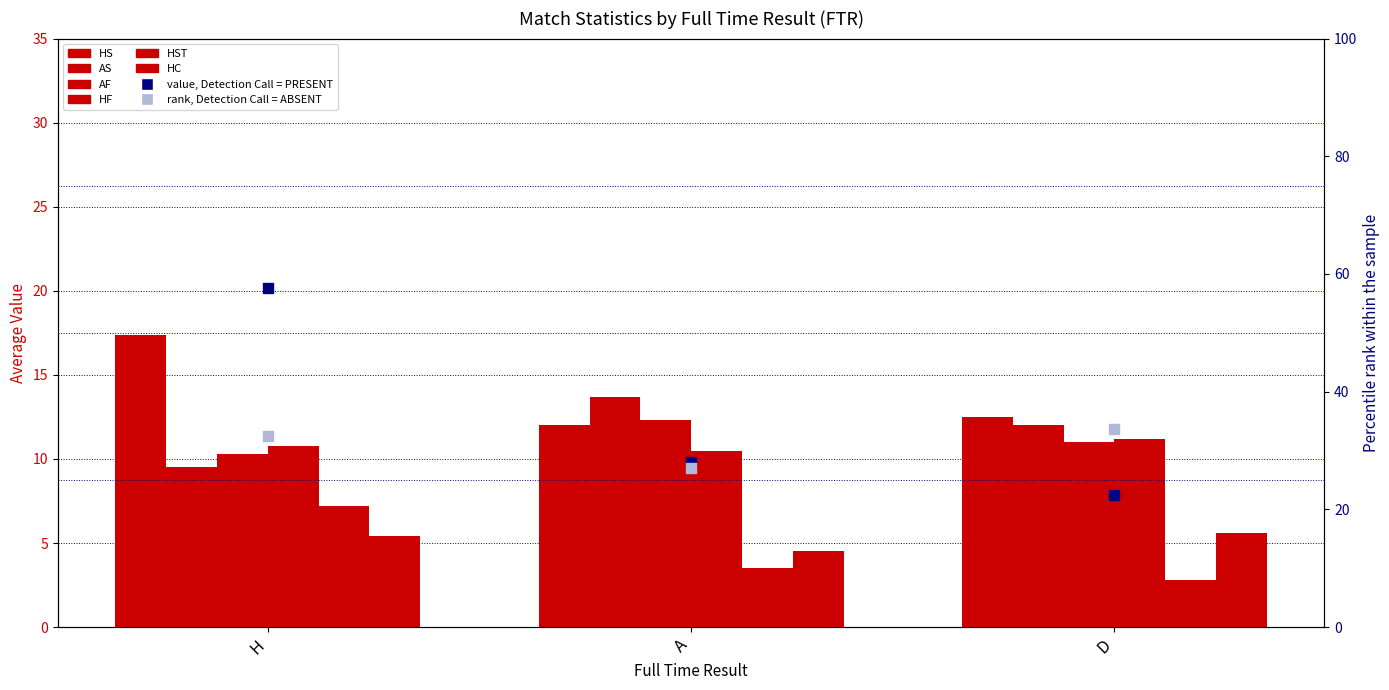

At how many categories does at least one series exceed 4?

3